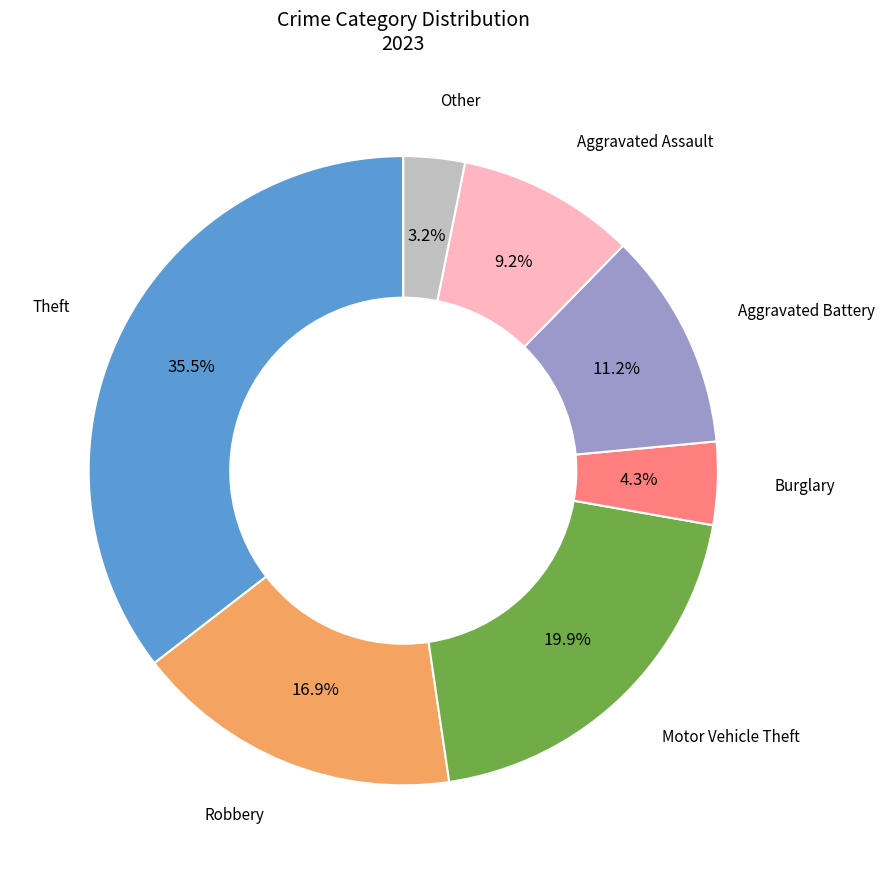

Does any single category account for the majority?

No